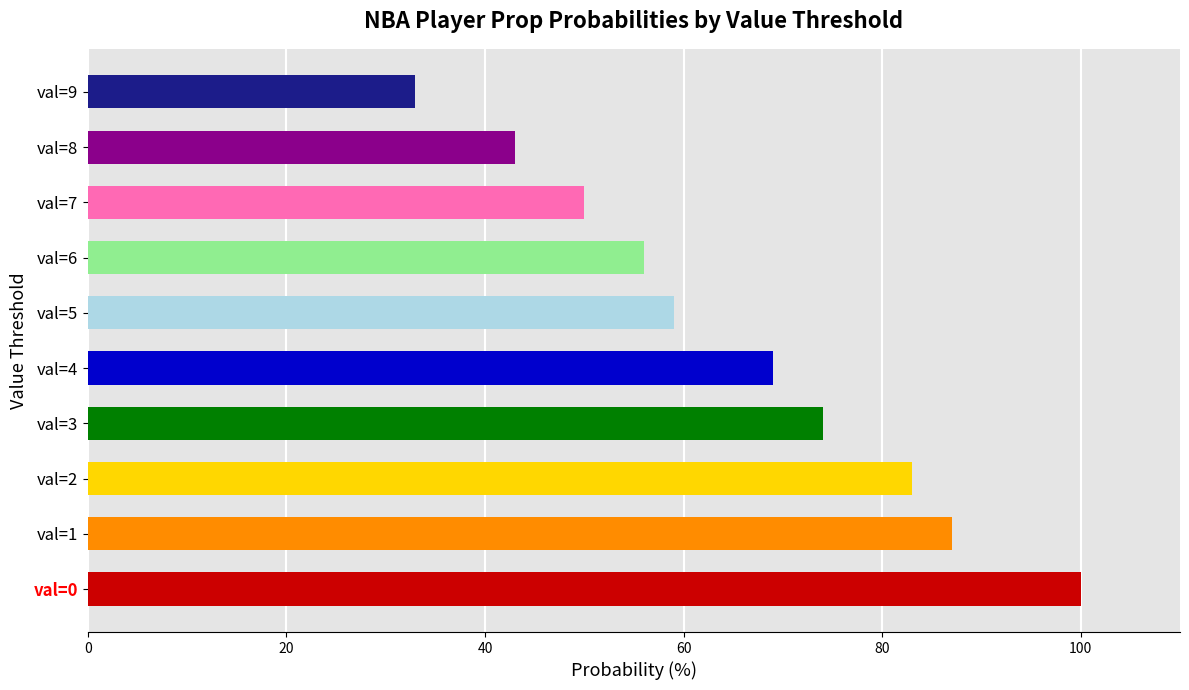

Is it true that the value at val=4 is 69?

True